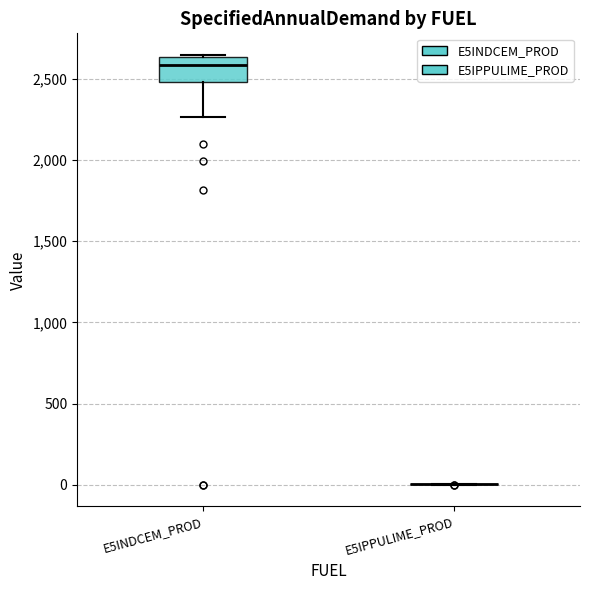

Which box is the tallest, from its lower edge to its upper edge?

E5INDCEM_PROD